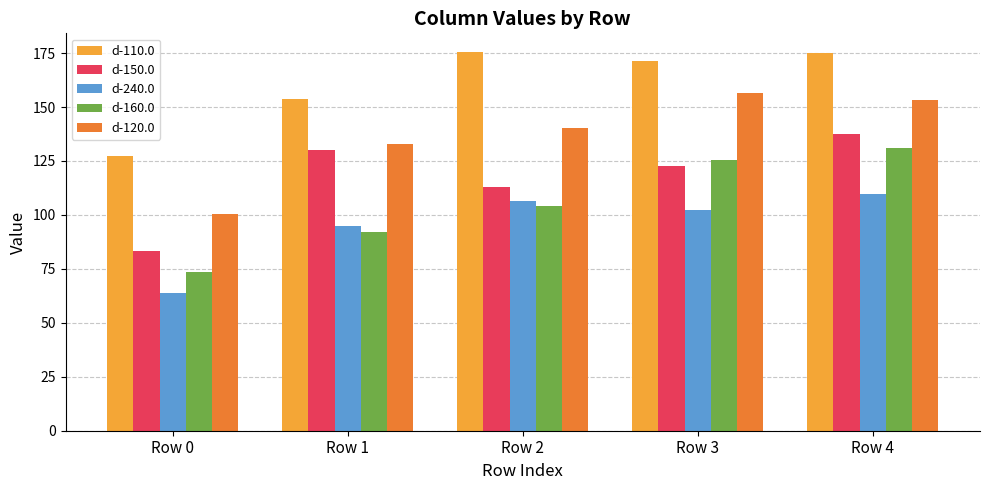

The d-160.0 series shows 125.3 at Row 3. True or false?

True